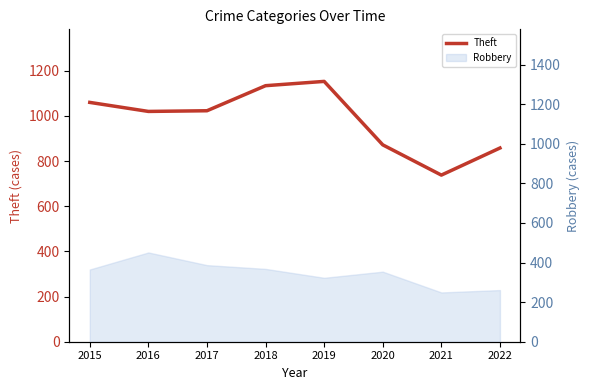

Rank the categories by value from lowest to highest.

2021, 2022, 2020, 2016, 2017, 2015, 2018, 2019